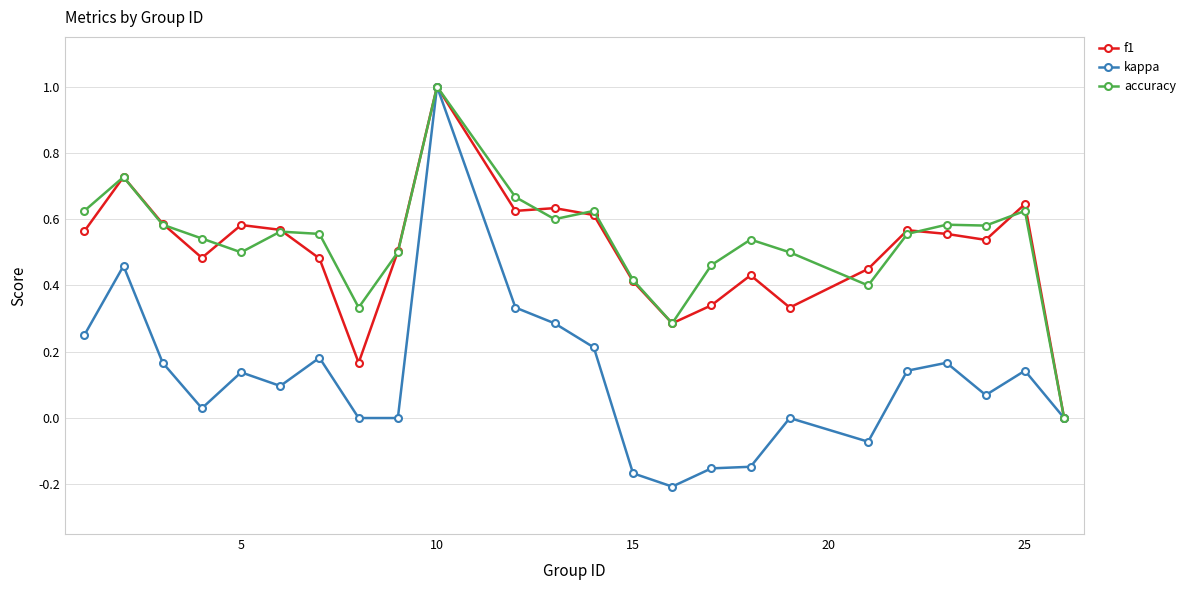

How many values in f1 are above zero?

23